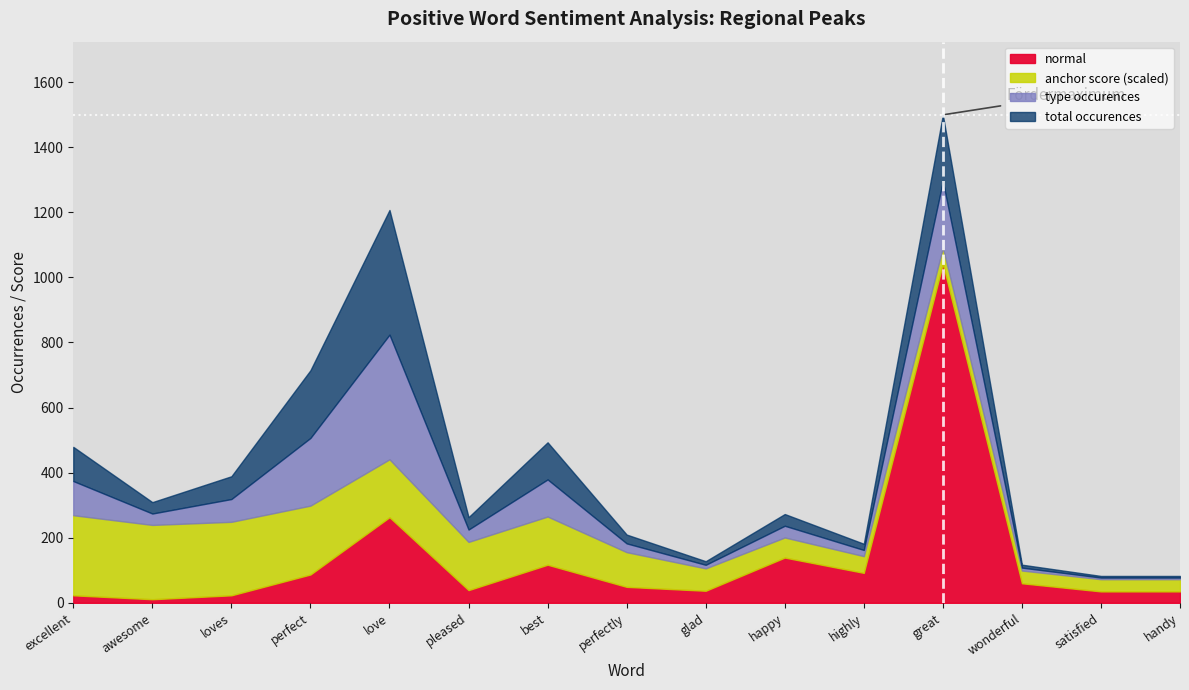

Reading right to left, extract all data points from this chart.

anchor score: handy=0.1	satisfied=0.1	wonderful=0.1	great=0.2	highly=0.2	happy=0.2	glad=0.2	perfectly=0.4	best=0.5	pleased=0.5	love=0.6	perfect=0.7	loves=0.8	awesome=0.8	excellent=0.8
type occurences: handy=5.0	satisfied=5.0	wonderful=9.0	great=204.0	highly=19.0	happy=36.0	glad=11.0	perfectly=27.0	best=114.0	pleased=38.0	love=383.0	perfect=208.0	loves=70.0	awesome=35.0	excellent=105.0
total occurences: handy=5.0	satisfied=5.0	wonderful=9.0	great=204.0	highly=19.0	happy=36.0	glad=11.0	perfectly=27.0	best=114.0	pleased=38.0	love=383.0	perfect=208.0	loves=70.0	awesome=35.0	excellent=105.0
normal: handy=35.0	satisfied=35.0	wonderful=60.0	great=1042.0	highly=92.0	happy=139.0	glad=37.0	perfectly=49.0	best=117.0	pleased=39.0	love=263.0	perfect=87.0	loves=23.0	awesome=11.0	excellent=23.0